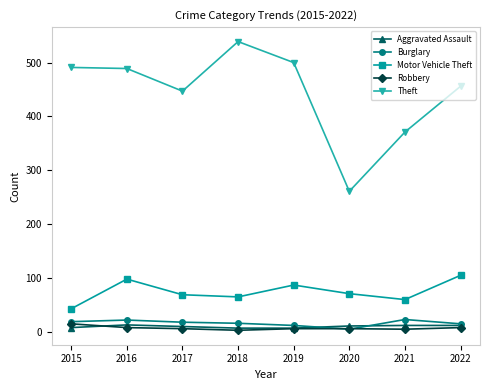

Does the chart have visible grid lines?

No